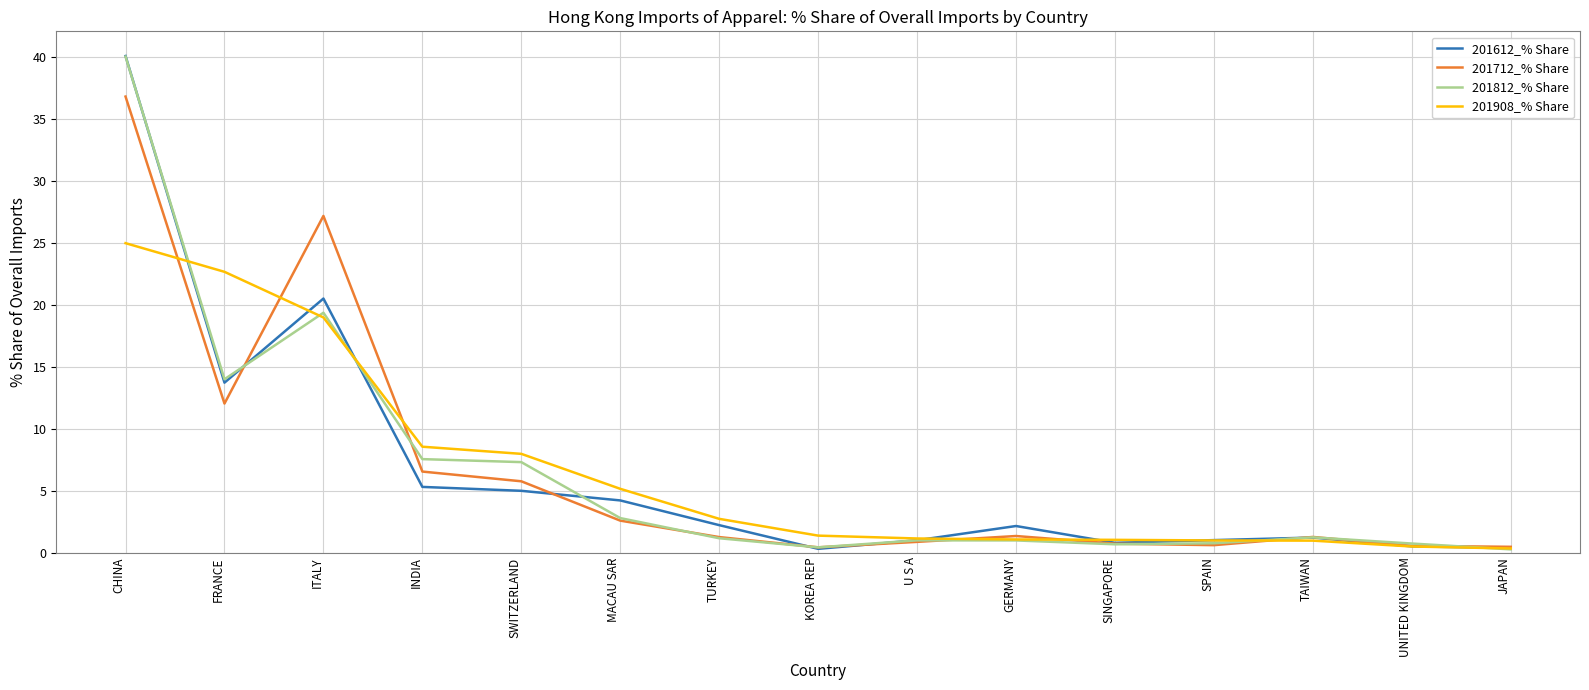

Is the value of 201812_% Share at SINGAPORE greater than the value of 201612_% Share at TURKEY?

No